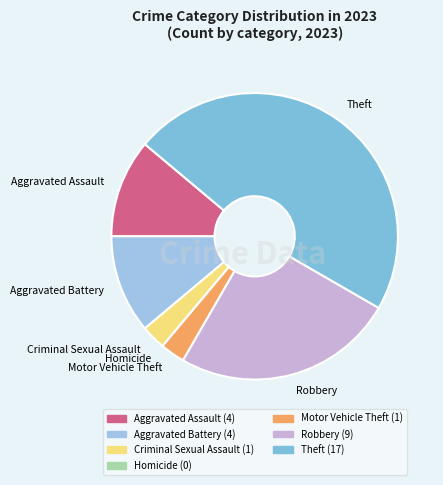

Between Theft and Robbery, which is larger?

Theft